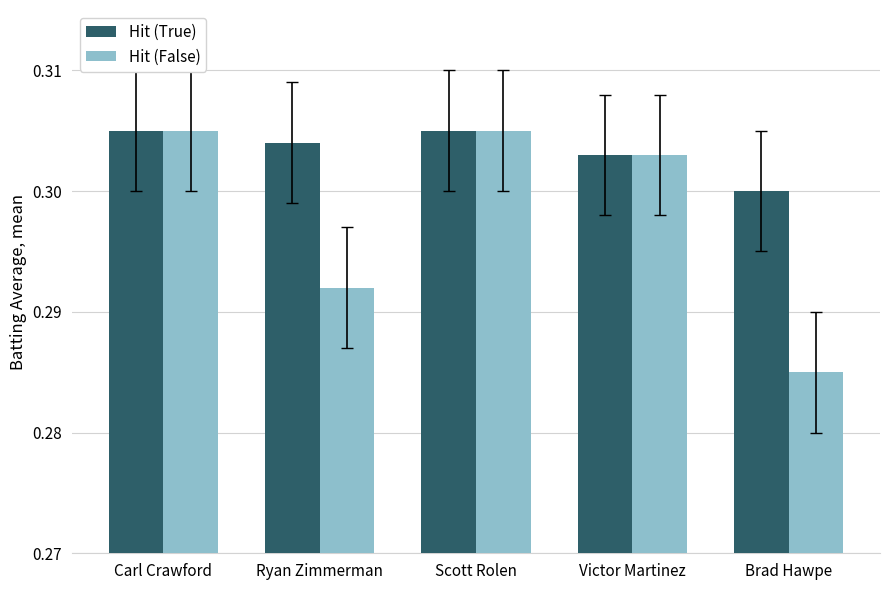

Which series changed the most between Ryan Zimmerman and Victor Martinez?

Hit (False)